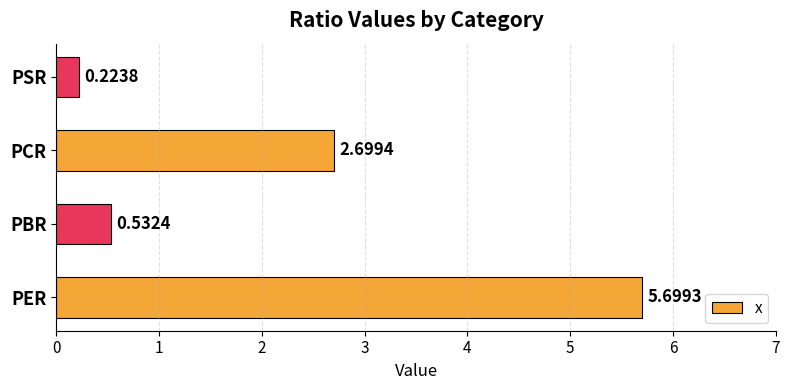

At which label is the value closest to 2?

PCR